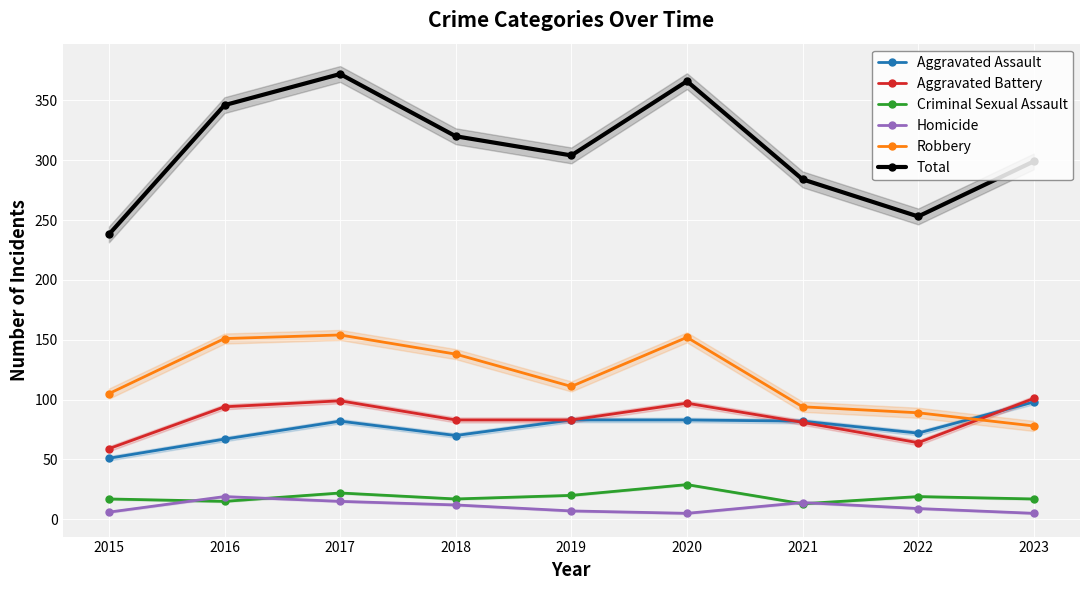

At which category does Aggravated Assault reach its first local valley?

2018